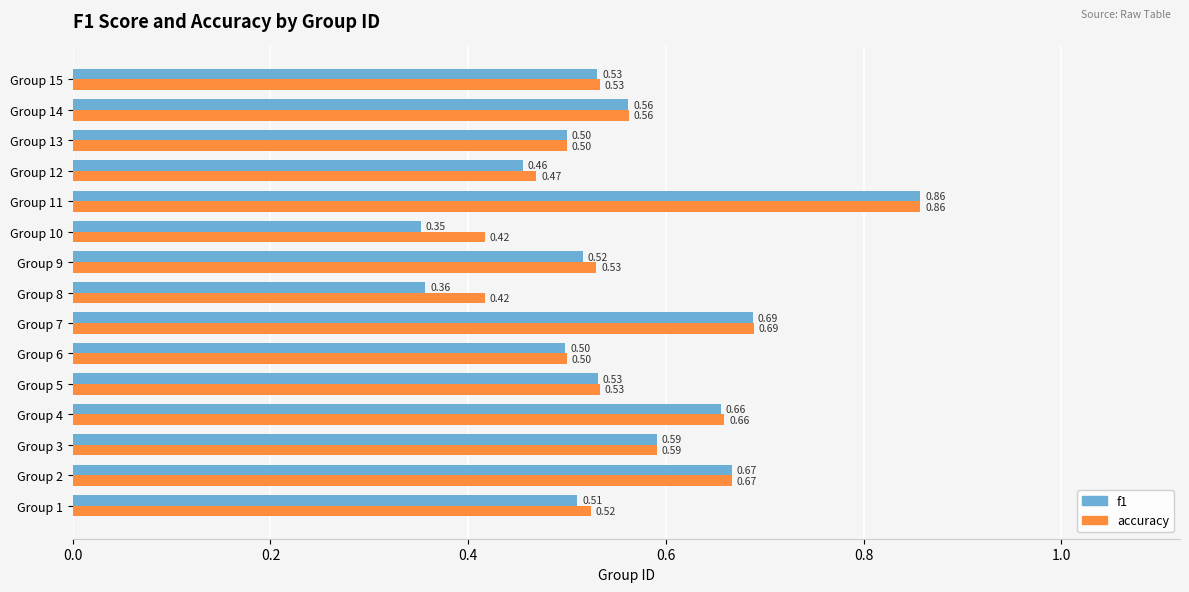

Where is f1 nearest to the value 0?

Group 10